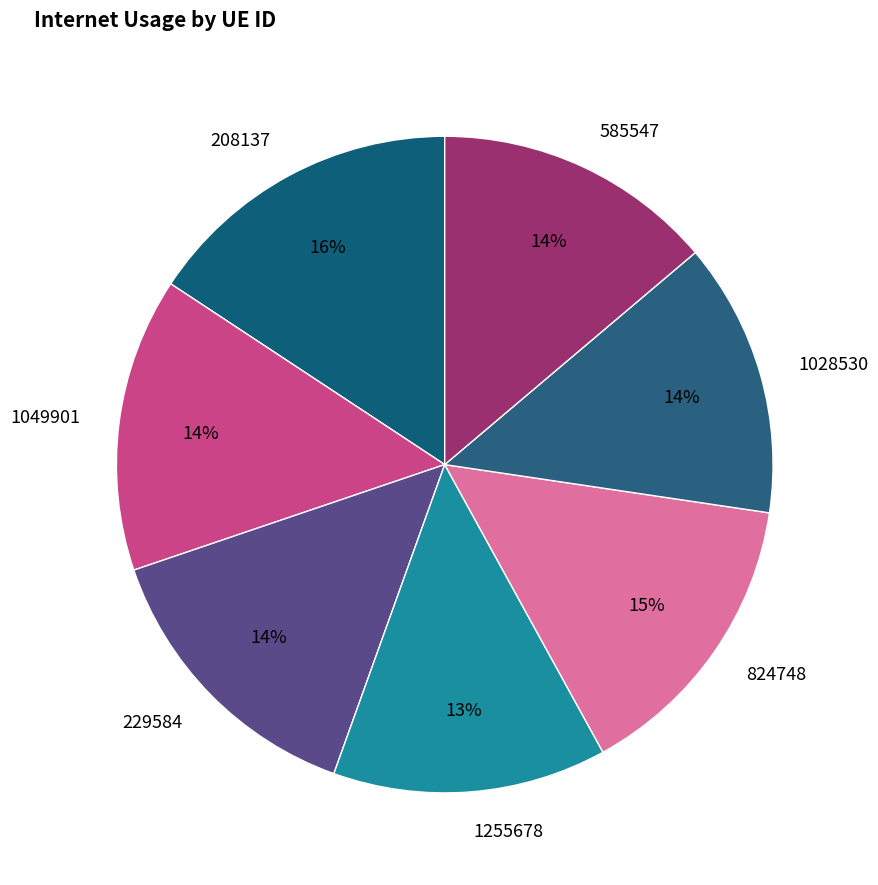

Which slice is the largest?

208137